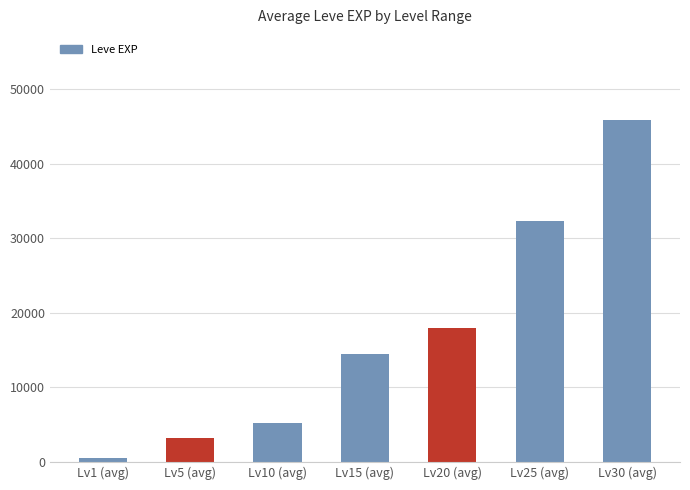

Reading left to right, extract all data points from this chart.

Lv1 (avg)=560	Lv5 (avg)=3200	Lv10 (avg)=5240	Lv15 (avg)=14478	Lv20 (avg)=17940	Lv25 (avg)=32276	Lv30 (avg)=45822